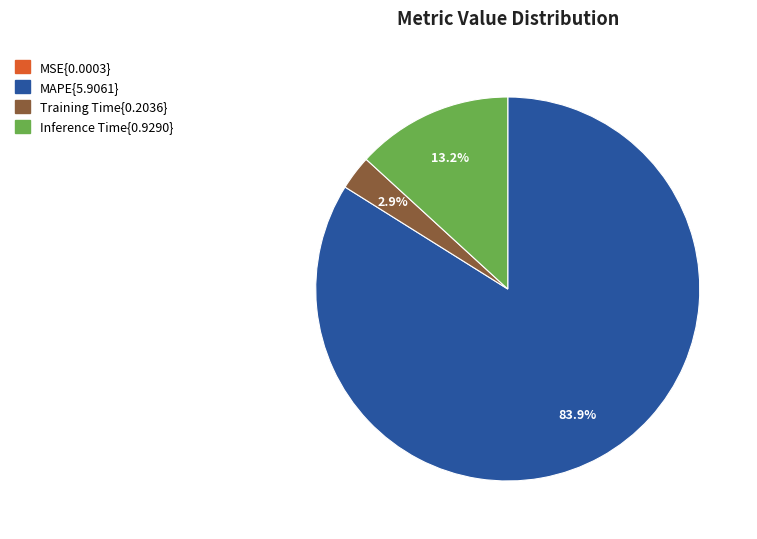

Does any single category account for the majority?

Yes